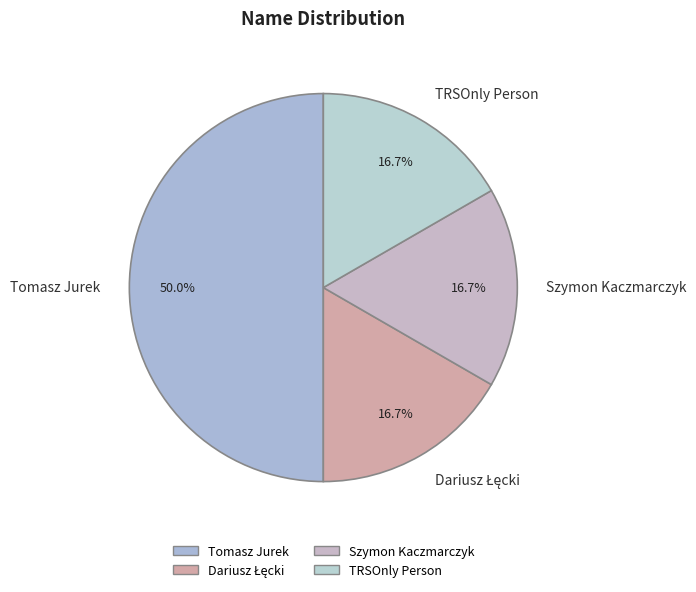

Which category has the biggest portion of the pie?

Tomasz Jurek